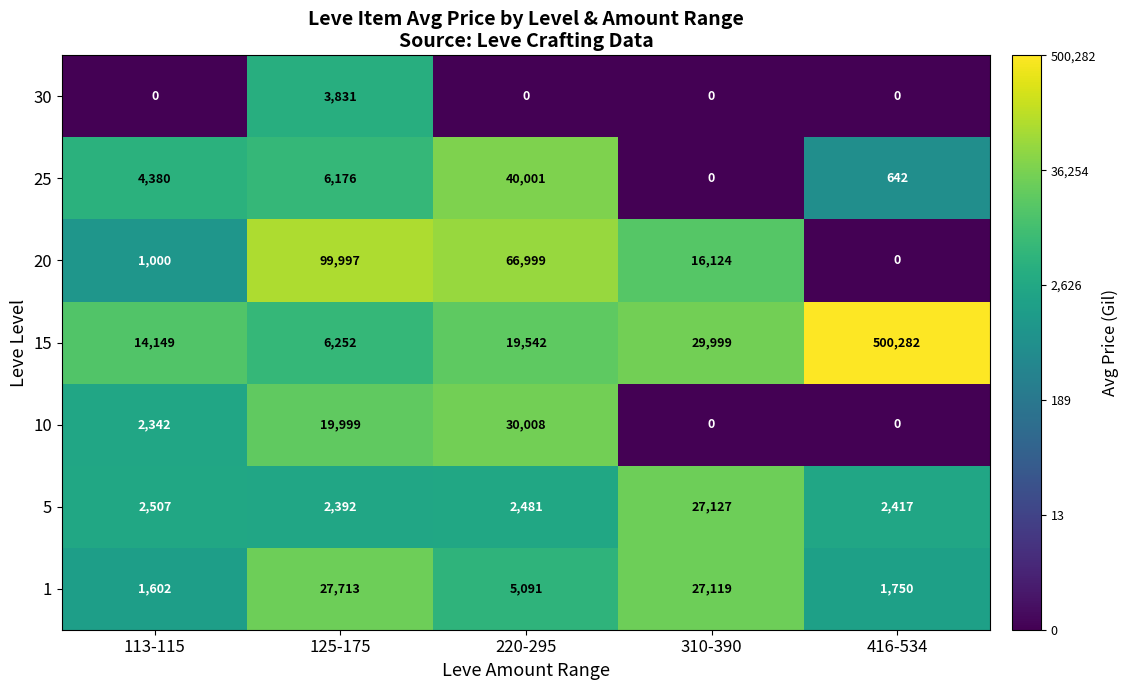

Rank the categories by 5 value from lowest to highest.

125-175, 416-534, 220-295, 113-115, 310-390